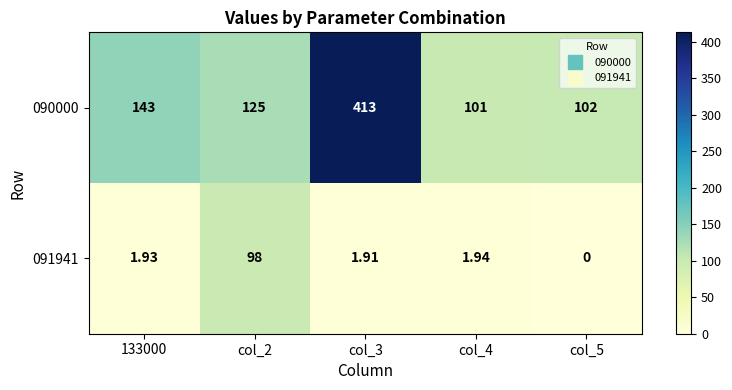

List the series in order of their peak value, lowest first.

091941, 090000